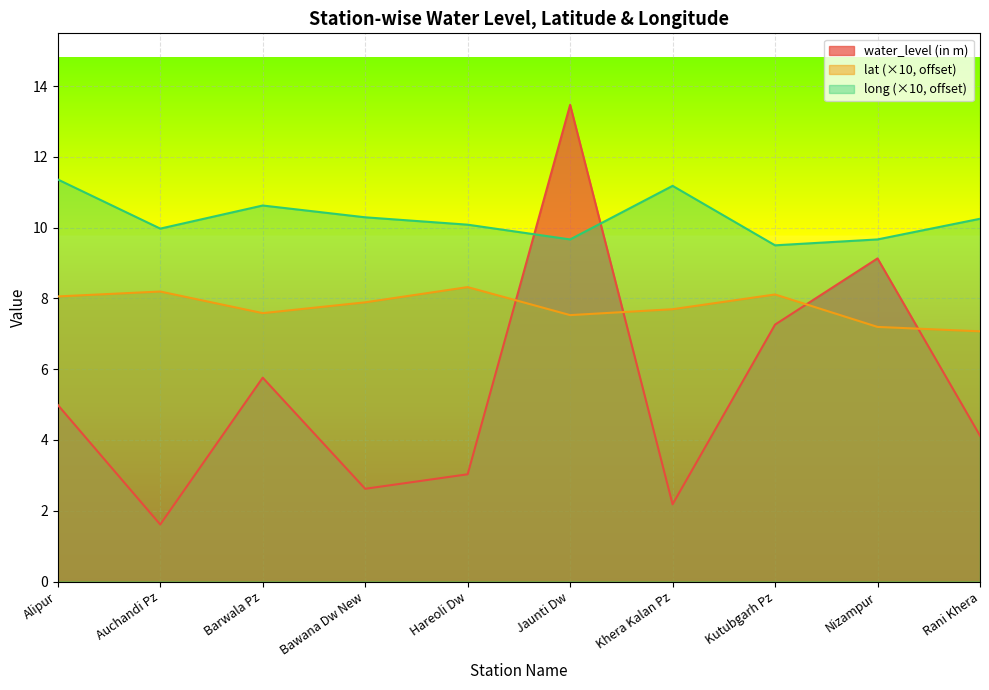

True or false: lat and long intersect in this chart.

False